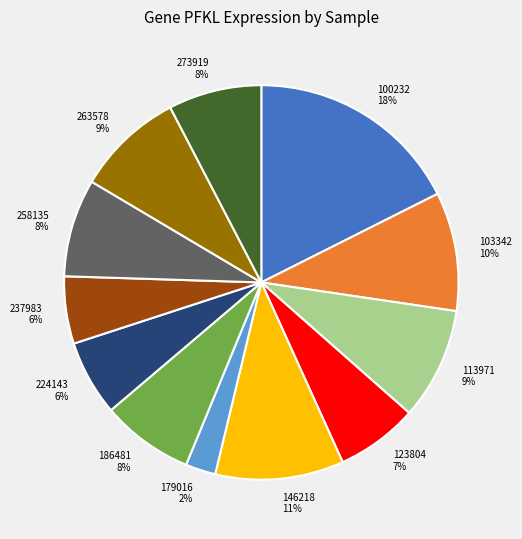

To the nearest percent, what is the average slice percentage?

8%